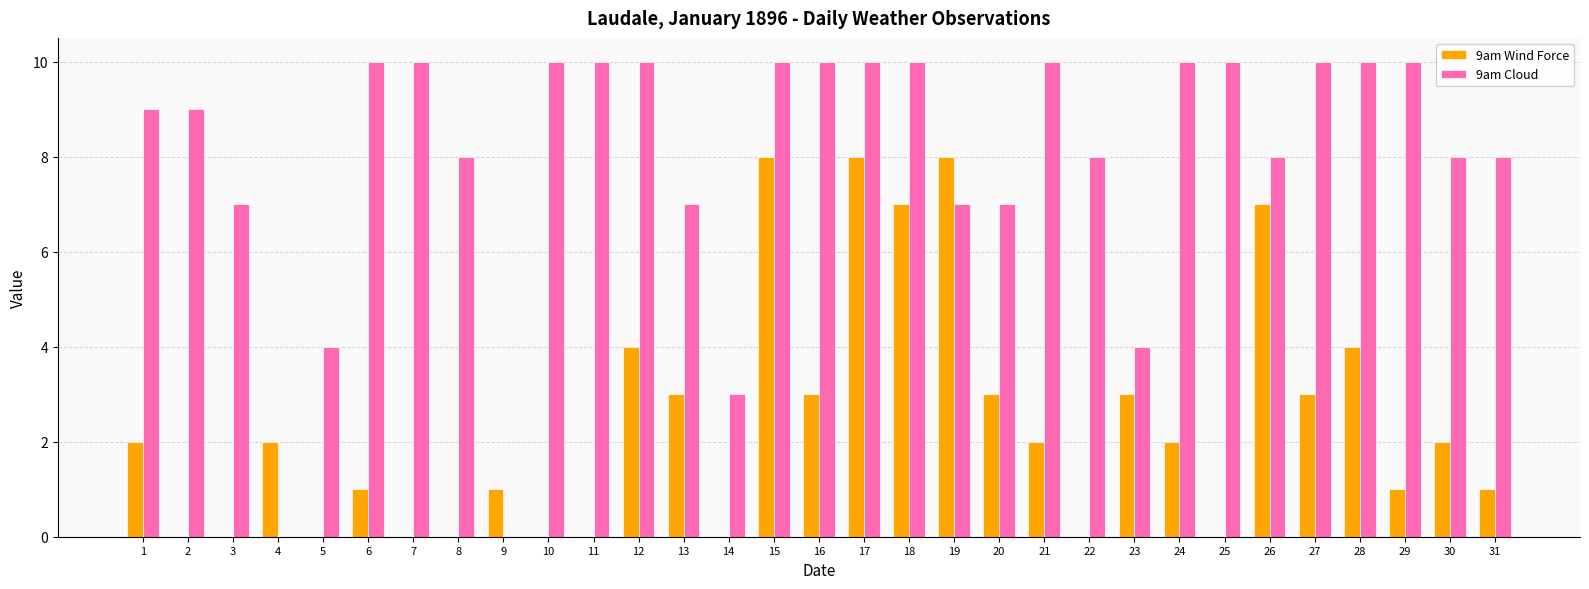

Reading left to right, transcribe all the data shown in this chart.

9am Wind Force: 2	0	0	2	0	1	0	0	1	0	0	4	3	0	8	3	8	7	8	3	2	0	3	2	0	7	3	4	1	2	1
9am Cloud: 9	9	7	0	4	10	10	8	0	10	10	10	7	3	10	10	10	10	7	7	10	8	4	10	10	8	10	10	10	8	8